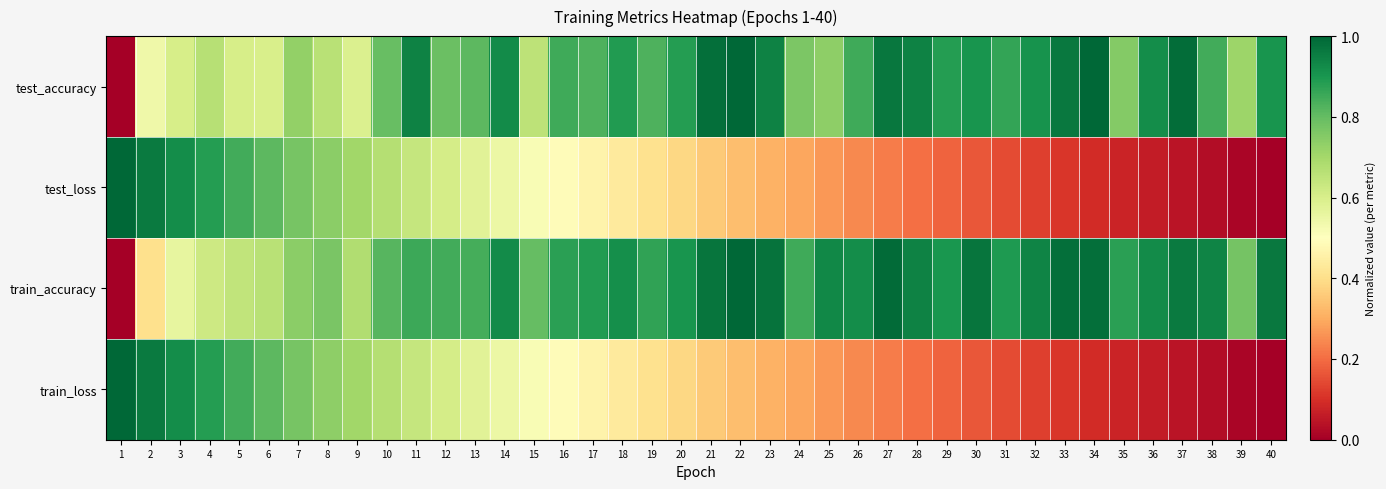

Reading right to left, extract all data points from this chart.

test_accuracy: 40=0.9	39=0.7	38=0.8	37=1.0	36=0.9	35=0.8	34=1.0	33=1.0	32=0.9	31=0.9	30=0.9	29=0.9	28=0.9	27=1.0	26=0.8	25=0.7	24=0.8	23=0.9	22=1.0	21=1.0	20=0.9	19=0.8	18=0.9	17=0.8	16=0.8	15=0.7	14=0.9	13=0.8	12=0.8	11=0.9	10=0.8	9=0.6	8=0.7	7=0.7	6=0.6	5=0.6	4=0.7	3=0.6	2=0.5	1=0.0
test_loss: 40=0.0	39=0.0	38=0.0	37=0.0	36=0.1	35=0.1	34=0.1	33=0.1	32=0.1	31=0.1	30=0.2	29=0.2	28=0.2	27=0.2	26=0.2	25=0.3	24=0.3	23=0.3	22=0.3	21=0.4	20=0.4	19=0.4	18=0.4	17=0.5	16=0.5	15=0.5	14=0.5	13=0.6	12=0.6	11=0.6	10=0.7	9=0.7	8=0.7	7=0.8	6=0.8	5=0.8	4=0.9	3=0.9	2=1.0	1=1.0
train_accuracy: 40=1.0	39=0.8	38=0.9	37=1.0	36=0.9	35=0.9	34=1.0	33=1.0	32=0.9	31=0.9	30=1.0	29=0.9	28=0.9	27=1.0	26=0.9	25=0.9	24=0.9	23=1.0	22=1.0	21=1.0	20=0.9	19=0.9	18=0.9	17=0.9	16=0.9	15=0.8	14=0.9	13=0.8	12=0.8	11=0.9	10=0.8	9=0.7	8=0.8	7=0.7	6=0.7	5=0.6	4=0.6	3=0.6	2=0.4	1=0.0
train_loss: 40=0.0	39=0.0	38=0.0	37=0.0	36=0.1	35=0.1	34=0.1	33=0.1	32=0.1	31=0.1	30=0.2	29=0.2	28=0.2	27=0.2	26=0.2	25=0.3	24=0.3	23=0.3	22=0.3	21=0.4	20=0.4	19=0.4	18=0.4	17=0.5	16=0.5	15=0.5	14=0.5	13=0.6	12=0.6	11=0.6	10=0.7	9=0.7	8=0.7	7=0.8	6=0.8	5=0.8	4=0.9	3=0.9	2=1.0	1=1.0